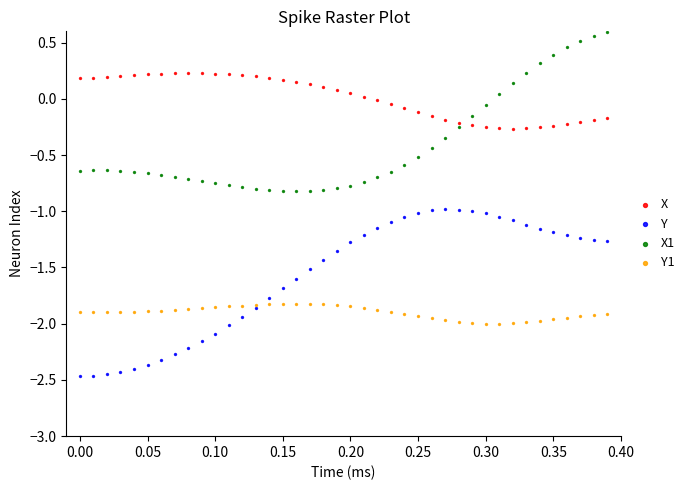

Which series contains the highest Y value?

X1